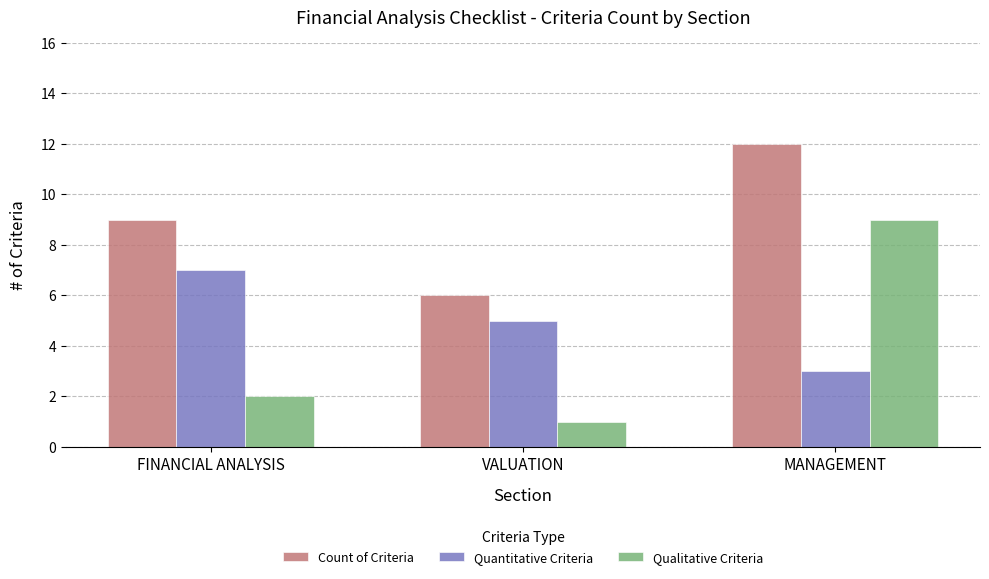

Count the Quantitative Criteria values in the range 3 to 7.

3